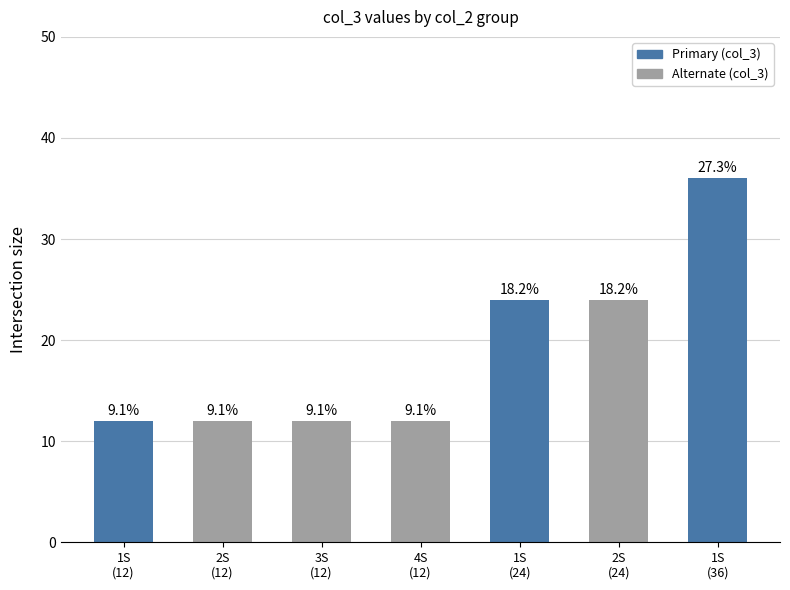

How many bars are there in total?

7